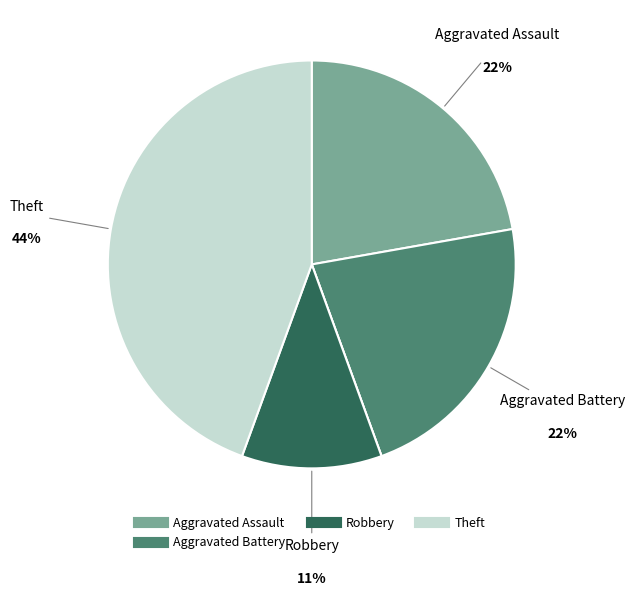

Is there a majority slice in this chart?

No